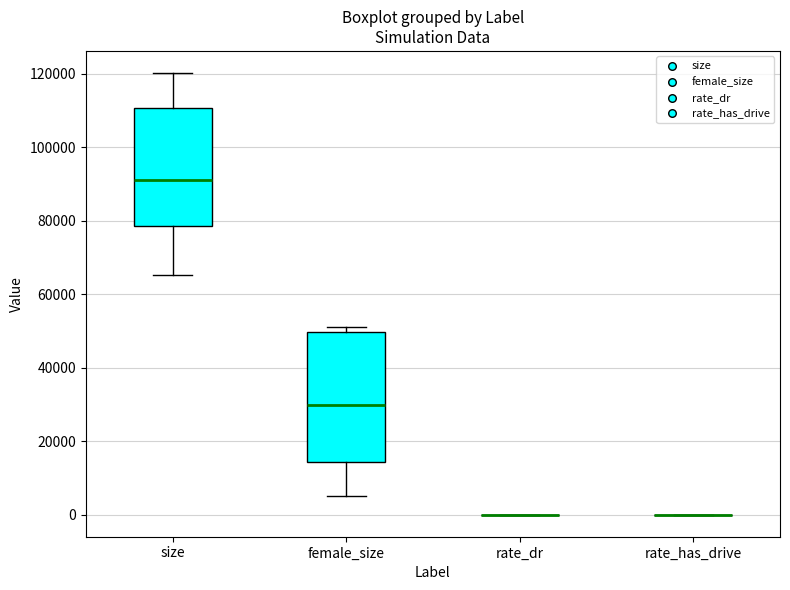

Reading left to right, read every box against the y-axis: the position of its median line, the range the box covers, and the ends of its whiskers. The values are not printed on the chart, so give them approximately, as read against the axis.

size: median 92000, box 78000 to 110000, whiskers 66000 to 120000
female_size: median 30000, box 14000 to 50000, whiskers 6000 to 50000 (just above the box's upper edge)
rate_dr: box collapsed to a line at 0, whiskers 0 to 0
rate_has_drive: box collapsed to a line at 0, whiskers 0 to 0